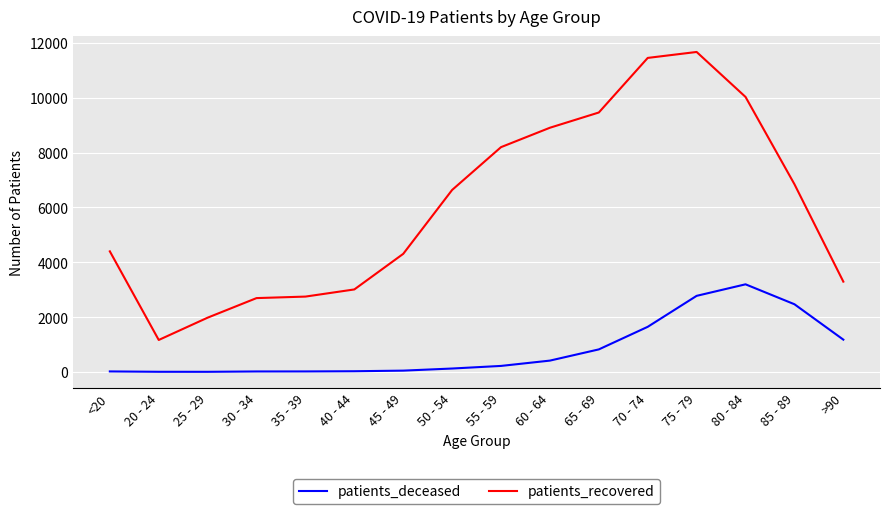

What is the total value across all series at 35 - 39?

2765